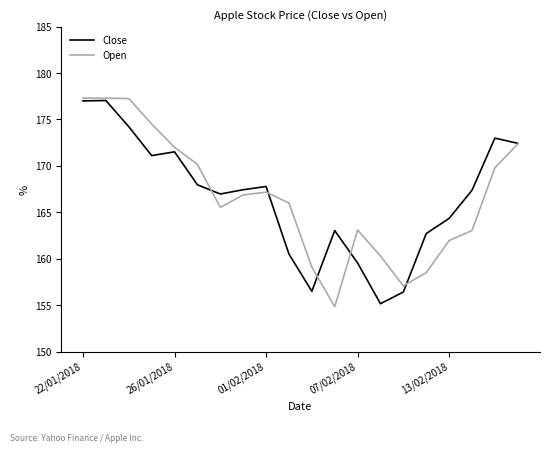

What is the highest value of the Open series?

177.3